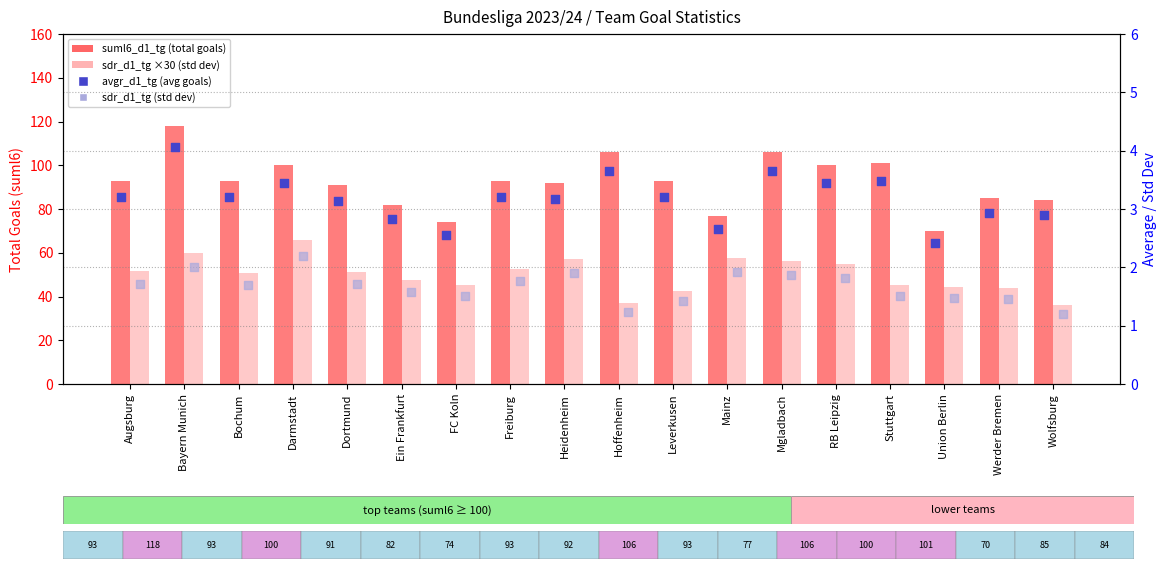

At how many categories does at least one series exceed 83?

14